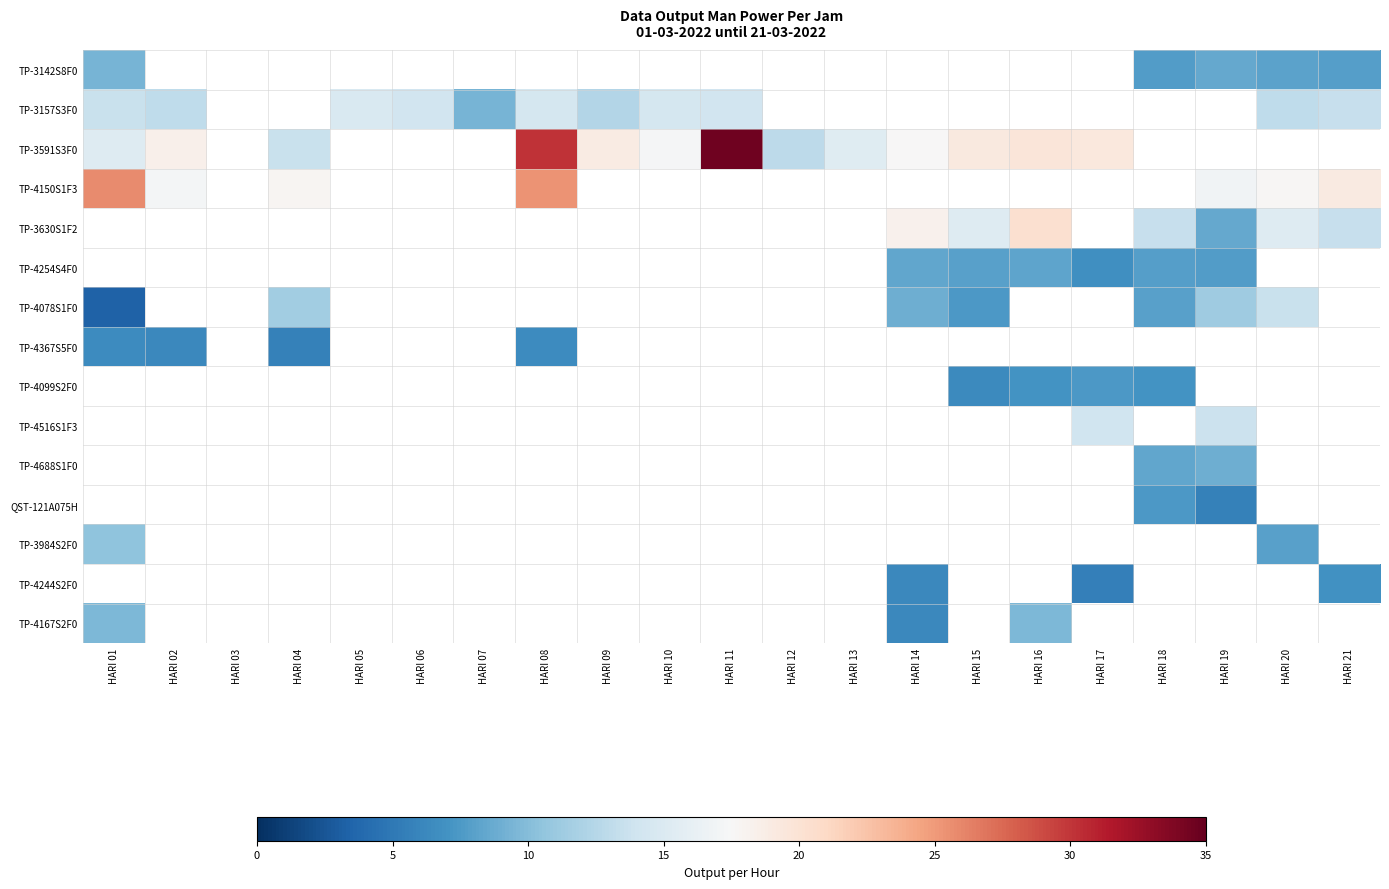

At how many categories does at least one series exceed 23?

3